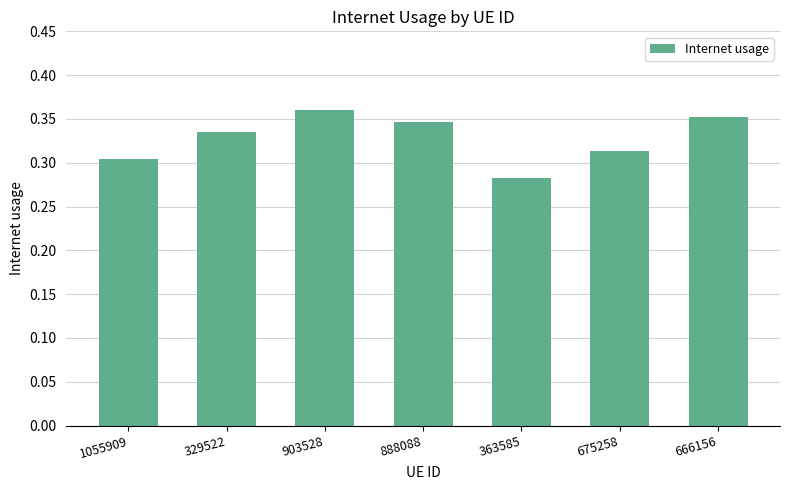

What is the label of the 5th bar from the left?

363585